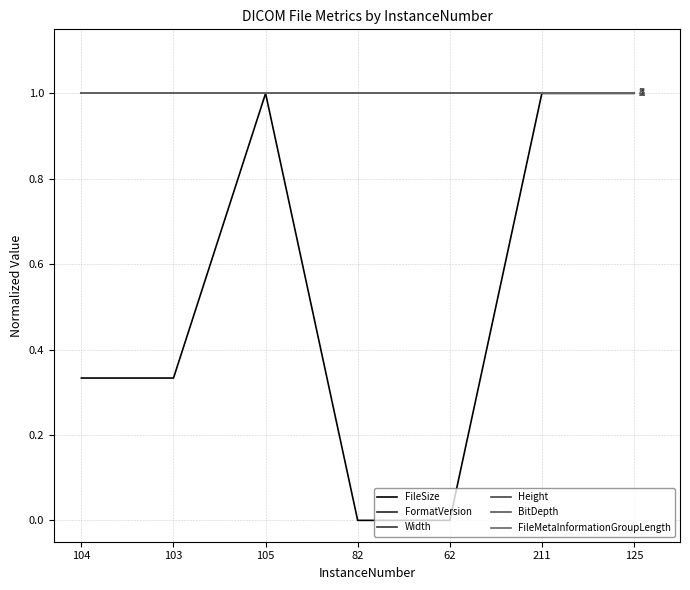

At which category does the chart reach its peak across all series?

105